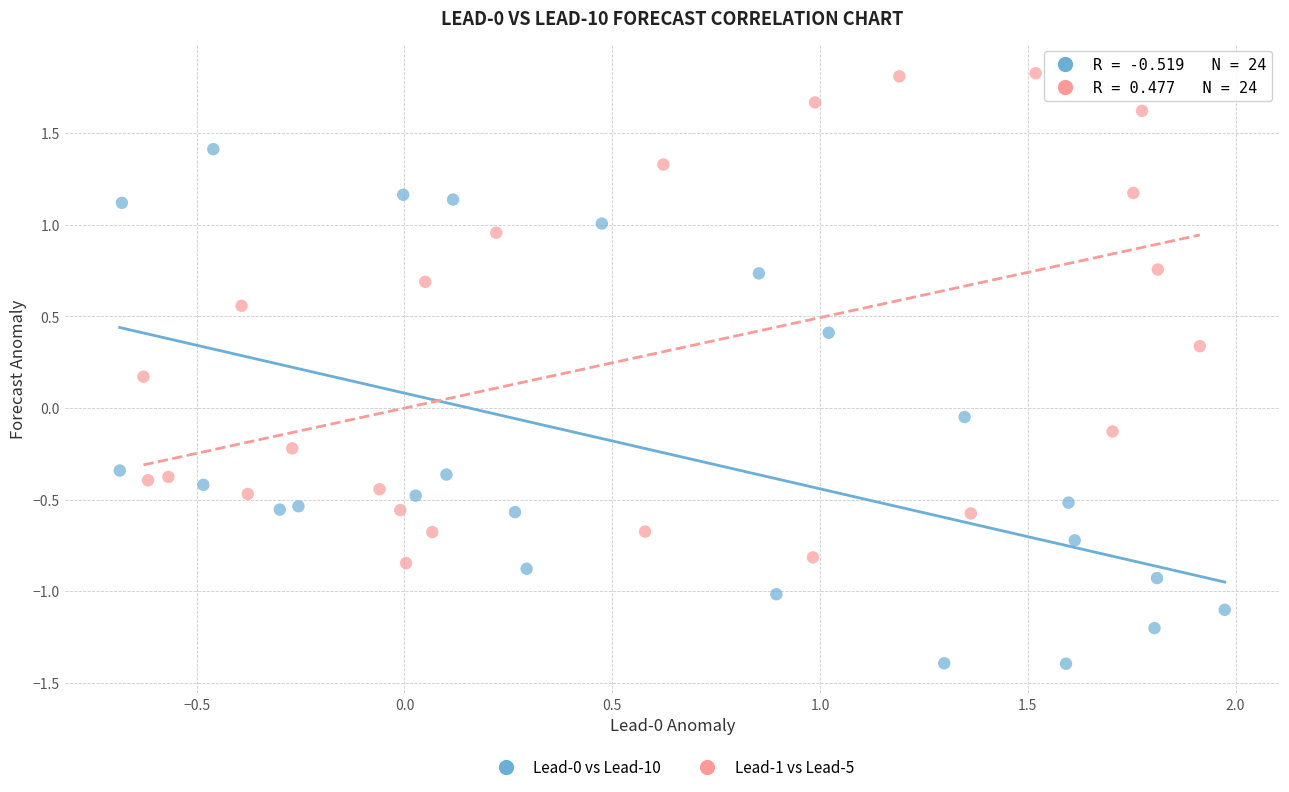

Which series reaches the maximum Y coordinate?

Lead-1 vs Lead-5